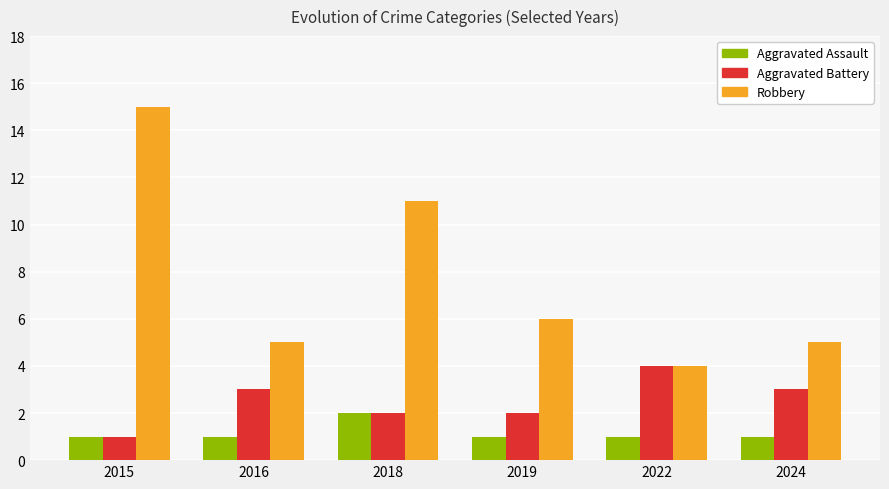

What is the difference between the Aggravated Battery values at 2022 and 2016?

1